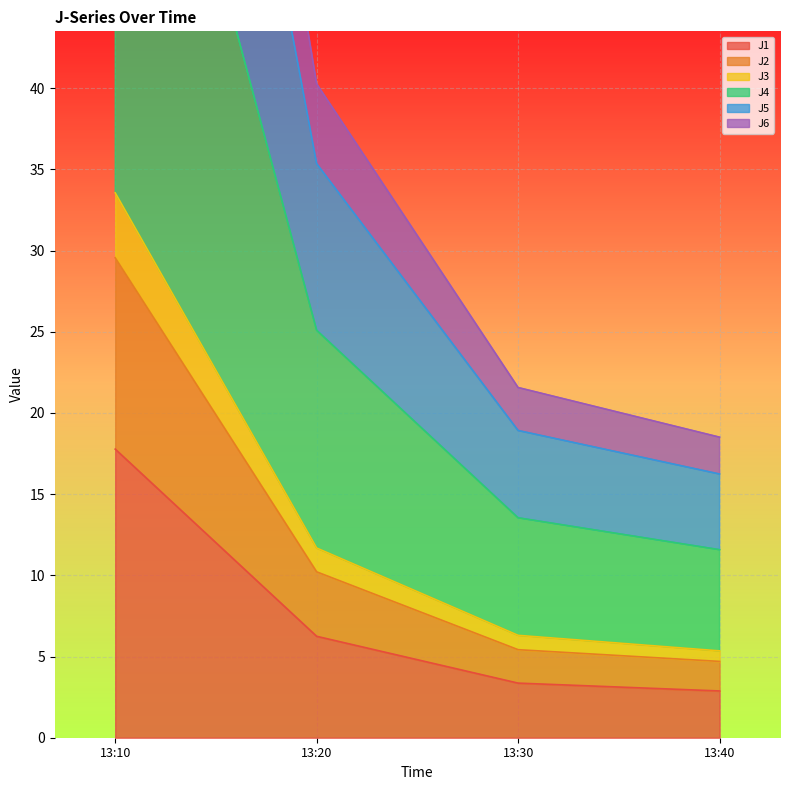

What is the minimum value shown in the chart?

2.9